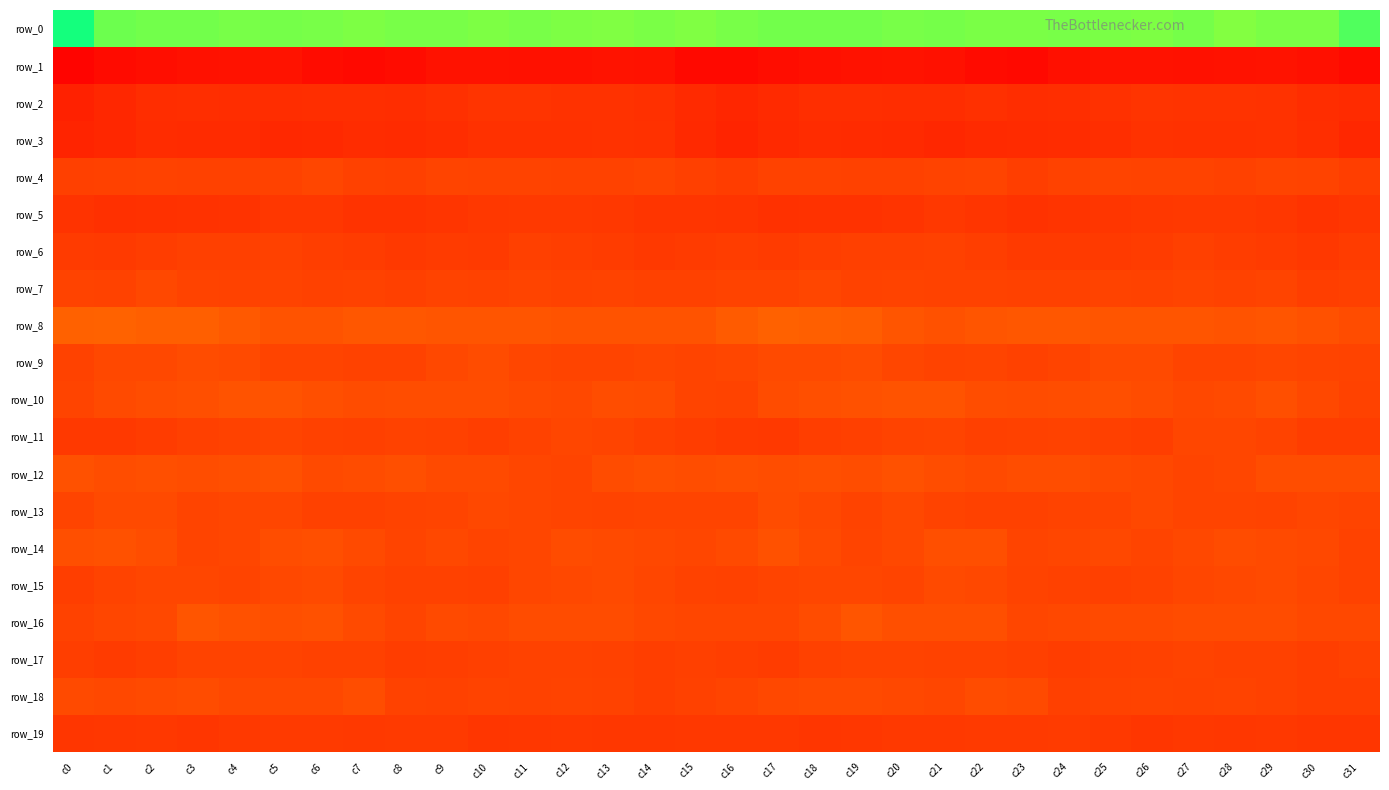

Reading left to right, transcribe all the data shown in this chart.

row_0: c0=-221.1	c1=-185.8	c2=-182.8	c3=-183.8	c4=-181.2	c5=-182.0	c6=-181.1	c7=-179.3	c8=-180.8	c9=-180.5	c10=-178.7	c11=-181.3	c12=-178.7	c13=-177.4	c14=-180.2	c15=-177.2	c16=-181.3	c17=-183.0	c18=-183.2	c19=-183.1	c20=-180.8	c21=-182.3	c22=-180.1	c23=-179.7	c24=-181.0	c25=-179.7	c26=-178.8	c27=-182.3	c28=-176.5	c29=-179.5	c30=-179.9	c31=-197.2
row_1: c0=59.7	c1=51.2	c2=48.0	c3=45.9	c4=44.6	c5=44.0	c6=50.2	c7=54.5	c8=50.2	c9=44.6	c10=44.7	c11=45.7	c12=45.6	c13=43.8	c14=45.1	c15=54.2	c16=54.5	c17=49.3	c18=47.5	c19=45.2	c20=43.8	c21=45.9	c22=52.2	c23=54.1	c24=47.4	c25=44.3	c26=45.2	c27=45.7	c28=45.3	c29=43.3	c30=47.6	c31=53.3
row_2: c0=28.3	c1=21.6	c2=14.6	c3=14.1	c4=14.4	c5=14.4	c6=13.7	c7=13.8	c8=15.4	c9=12.4	c10=8.4	c11=8.2	c12=10.0	c13=9.7	c14=13.1	c15=18.9	c16=23.0	c17=18.3	c18=13.8	c19=14.2	c20=14.5	c21=14.4	c22=13.0	c23=15.0	c24=14.2	c25=11.1	c26=7.5	c27=9.5	c28=9.6	c29=10.6	c30=14.8	c31=17.2
row_3: c0=25.3	c1=22.1	c2=15.6	c3=17.4	c4=17.0	c5=20.8	c6=20.1	c7=16.5	c8=16.7	c9=14.8	c10=11.1	c11=11.3	c12=11.4	c13=10.7	c14=11.9	c15=19.1	c16=25.6	c17=19.1	c18=15.5	c19=17.2	c20=18.1	c21=21.7	c22=18.2	c23=16.6	c24=16.1	c25=13.5	c26=10.7	c27=11.4	c28=11.1	c29=10.7	c30=13.6	c31=21.3
row_4: c0=-4.6	c1=-6.1	c2=-7.3	c3=-6.2	c4=-5.9	c5=-7.3	c6=-10.0	c7=-5.5	c8=-5.0	c9=-8.9	c10=-8.5	c11=-8.5	c12=-6.7	c13=-7.5	c14=-9.5	c15=-4.3	c16=-2.3	c17=-6.9	c18=-7.1	c19=-6.0	c20=-6.0	c21=-8.7	c22=-8.9	c23=-3.8	c24=-7.2	c25=-8.8	c26=-8.4	c27=-8.3	c28=-6.1	c29=-9.1	c30=-7.9	c31=-3.6
row_5: c0=9.4	c1=12.8	c2=11.0	c3=10.2	c4=9.4	c5=4.5	c6=4.1	c7=9.6	c8=9.5	c9=6.5	c10=3.9	c11=2.6	c12=2.0	c13=3.6	c14=7.3	c15=6.8	c16=8.5	c17=11.9	c18=10.7	c19=10.0	c20=8.1	c21=2.9	c22=6.5	c23=10.2	c24=8.1	c25=5.4	c26=3.5	c27=2.3	c28=2.2	c29=4.4	c30=8.9	c31=6.0
row_6: c0=0.1	c1=1.2	c2=-2.8	c3=-5.0	c4=-4.5	c5=-5.5	c6=-4.0	c7=-1.1	c8=2.3	c9=0.3	c10=0.6	c11=-4.8	c12=-3.4	c13=-1.3	c14=2.6	c15=0.2	c16=-2.0	c17=-0.3	c18=-4.1	c19=-4.8	c20=-4.6	c21=-5.4	c22=-3.1	c23=0.8	c24=1.3	c25=0.6	c26=-1.1	c27=-5.2	c28=-2.6	c29=-0.2	c30=3.5	c31=-1.2
row_7: c0=-8.4	c1=-7.0	c2=-11.1	c3=-8.7	c4=-6.8	c5=-8.5	c6=-6.3	c7=-6.7	c8=-4.4	c9=-8.1	c10=-7.5	c11=-9.3	c12=-7.4	c13=-8.6	c14=-5.9	c15=-5.5	c16=-8.4	c17=-8.6	c18=-11.0	c19=-7.2	c20=-7.7	c21=-7.2	c22=-6.9	c23=-5.6	c24=-5.6	c25=-8.5	c26=-7.4	c27=-9.5	c28=-6.9	c29=-9.3	c30=-3.6	c31=-4.2
row_8: c0=-26.3	c1=-27.3	c2=-25.3	c3=-25.2	c4=-21.7	c5=-18.5	c6=-18.6	c7=-21.2	c8=-20.9	c9=-20.3	c10=-20.2	c11=-20.2	c12=-19.1	c13=-19.0	c14=-19.1	c15=-18.0	c16=-23.7	c17=-26.8	c18=-24.9	c19=-24.6	c20=-20.2	c21=-17.7	c22=-20.1	c23=-21.2	c24=-20.8	c25=-20.0	c26=-20.2	c27=-19.9	c28=-18.9	c29=-19.6	c30=-17.8	c31=-14.0
row_9: c0=-6.7	c1=-12.1	c2=-12.0	c3=-14.3	c4=-12.2	c5=-9.2	c6=-9.1	c7=-6.9	c8=-7.5	c9=-11.5	c10=-14.3	c11=-10.2	c12=-9.0	c13=-9.5	c14=-10.1	c15=-9.2	c16=-10.8	c17=-12.7	c18=-12.6	c19=-14.5	c20=-10.7	c21=-8.7	c22=-9.3	c23=-5.8	c24=-9.3	c25=-13.0	c26=-13.3	c27=-9.2	c28=-9.2	c29=-10.2	c30=-9.1	c31=-8.4
row_10: c0=-9.1	c1=-12.6	c2=-15.5	c3=-16.7	c4=-18.5	c5=-18.7	c6=-16.3	c7=-14.2	c8=-14.5	c9=-15.3	c10=-15.2	c11=-12.4	c12=-11.5	c13=-14.7	c14=-14.2	c15=-9.5	c16=-8.2	c17=-13.9	c18=-15.9	c19=-17.7	c20=-18.7	c21=-18.3	c22=-15.0	c23=-14.3	c24=-15.0	c25=-15.7	c26=-13.9	c27=-11.9	c28=-12.2	c29=-15.7	c30=-11.8	c31=-6.5
row_11: c0=1.8	c1=2.4	c2=-1.1	c3=-4.2	c4=-6.8	c5=-9.8	c6=-6.3	c7=-5.0	c8=-6.8	c9=-5.9	c10=-3.3	c11=-7.6	c12=-10.7	c13=-9.6	c14=-4.8	c15=-2.0	c16=1.1	c17=1.8	c18=-3.1	c19=-4.8	c20=-8.2	c21=-9.3	c22=-4.8	c23=-5.5	c24=-7.2	c25=-4.5	c26=-3.9	c27=-9.9	c28=-10.4	c29=-8.5	c30=-2.8	c31=-2.1
row_12: c0=-17.4	c1=-14.8	c2=-15.8	c3=-14.9	c4=-16.1	c5=-16.8	c6=-13.3	c7=-13.5	c8=-16.0	c9=-13.1	c10=-12.4	c11=-10.3	c12=-9.3	c13=-14.1	c14=-15.8	c15=-15.0	c16=-16.1	c17=-14.9	c18=-16.1	c19=-14.5	c20=-17.2	c21=-15.4	c22=-12.7	c23=-14.7	c24=-15.2	c25=-12.5	c26=-11.8	c27=-9.1	c28=-10.9	c29=-15.7	c30=-15.1	c31=-14.9
row_13: c0=-9.4	c1=-12.3	c2=-13.3	c3=-8.8	c4=-10.3	c5=-10.7	c6=-6.1	c7=-5.6	c8=-7.9	c9=-9.0	c10=-11.1	c11=-10.8	c12=-9.1	c13=-8.6	c14=-8.9	c15=-9.8	c16=-9.7	c17=-13.6	c18=-11.7	c19=-8.5	c20=-11.4	c21=-8.6	c22=-5.7	c23=-6.2	c24=-8.4	c25=-9.7	c26=-11.5	c27=-9.6	c28=-9.3	c29=-8.2	c30=-10.0	c31=-9.9
row_14: c0=-16.3	c1=-17.8	c2=-15.0	c3=-9.7	c4=-10.3	c5=-14.7	c6=-16.8	c7=-12.3	c8=-9.1	c9=-11.8	c10=-9.2	c11=-10.5	c12=-13.5	c13=-13.1	c14=-12.1	c15=-9.9	c16=-12.5	c17=-17.7	c18=-12.5	c19=-9.3	c20=-11.8	c21=-15.8	c22=-16.2	c23=-9.6	c24=-10.5	c25=-11.2	c26=-8.8	c27=-12.0	c28=-13.6	c29=-12.8	c30=-12.1	c31=-7.5
row_15: c0=-3.3	c1=-7.8	c2=-10.2	c3=-10.9	c4=-9.6	c5=-11.8	c6=-12.4	c7=-9.7	c8=-5.7	c9=-5.6	c10=-5.0	c11=-10.0	c12=-11.5	c13=-12.7	c14=-11.0	c15=-6.8	c16=-5.8	c17=-9.8	c18=-10.0	c19=-10.9	c20=-9.7	c21=-12.8	c22=-11.8	c23=-7.6	c24=-5.7	c25=-5.1	c26=-6.5	c27=-11.0	c28=-11.7	c29=-12.9	c30=-10.1	c31=-7.0
row_16: c0=-7.2	c1=-9.9	c2=-11.7	c3=-19.2	c4=-17.6	c5=-15.9	c6=-16.9	c7=-12.6	c8=-9.9	c9=-12.4	c10=-12.1	c11=-14.0	c12=-13.8	c13=-14.0	c14=-12.1	c15=-11.0	c16=-10.4	c17=-10.8	c18=-14.2	c19=-19.9	c20=-16.2	c21=-16.5	c22=-16.2	c23=-10.3	c24=-11.1	c25=-12.2	c26=-13.0	c27=-13.9	c28=-13.7	c29=-13.7	c30=-11.8	c31=-11.7
row_17: c0=-3.1	c1=-0.1	c2=-3.5	c3=-8.4	c4=-8.3	c5=-8.3	c6=-6.2	c7=-6.3	c8=-2.6	c9=-3.8	c10=-5.2	c11=-7.3	c12=-7.0	c13=-5.8	c14=-4.0	c15=-4.5	c16=-3.5	c17=-1.0	c18=-5.8	c19=-8.3	c20=-8.5	c21=-7.2	c22=-6.6	c23=-4.8	c24=-2.7	c25=-4.4	c26=-5.8	c27=-7.8	c28=-6.2	c29=-5.4	c30=-4.0	c31=-5.5
row_18: c0=-13.0	c1=-11.4	c2=-12.8	c3=-13.4	c4=-11.7	c5=-12.1	c6=-11.2	c7=-14.8	c8=-6.8	c9=-5.7	c10=-8.7	c11=-7.2	c12=-8.0	c13=-7.4	c14=-4.0	c15=-5.8	c16=-9.5	c17=-11.8	c18=-13.3	c19=-12.4	c20=-12.1	c21=-10.8	c22=-13.4	c23=-12.8	c24=-4.7	c25=-7.6	c26=-8.1	c27=-7.2	c28=-8.4	c29=-6.0	c30=-4.0	c31=-3.5
row_19: c0=5.5	c1=4.3	c2=3.8	c3=5.4	c4=2.6	c5=1.4	c6=1.3	c7=1.7	c8=0.5	c9=0.6	c10=5.1	c11=4.2	c12=3.8	c13=4.4	c14=4.3	c15=3.9	c16=2.8	c17=3.0	c18=5.3	c19=4.1	c20=2.0	c21=1.7	c22=1.1	c23=1.6	c24=0.1	c25=1.8	c26=5.9	c27=3.3	c28=4.5	c29=3.5	c30=5.3	c31=6.1